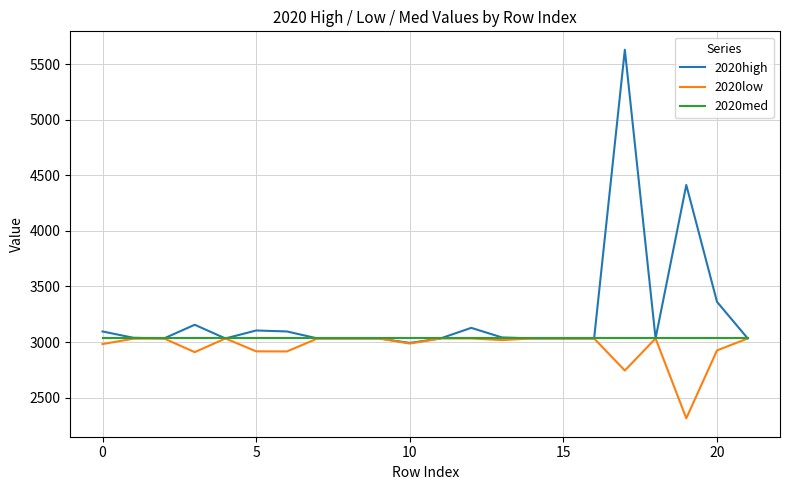

Which series has the largest total across all categories?

2020high